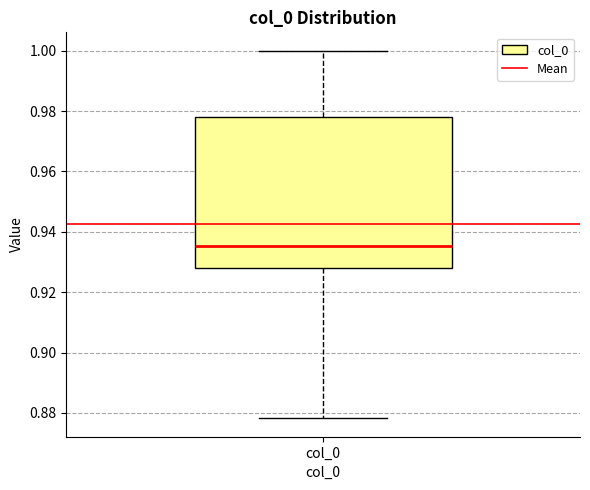

Read this box plot against the y-axis: the position of the median line, the range covered by the box, and the ends of both whiskers. The values are not printed on the chart, so give them approximately, as read against the axis.

median 0.936, box 0.928 to 0.978, whiskers 0.878 to 1.000